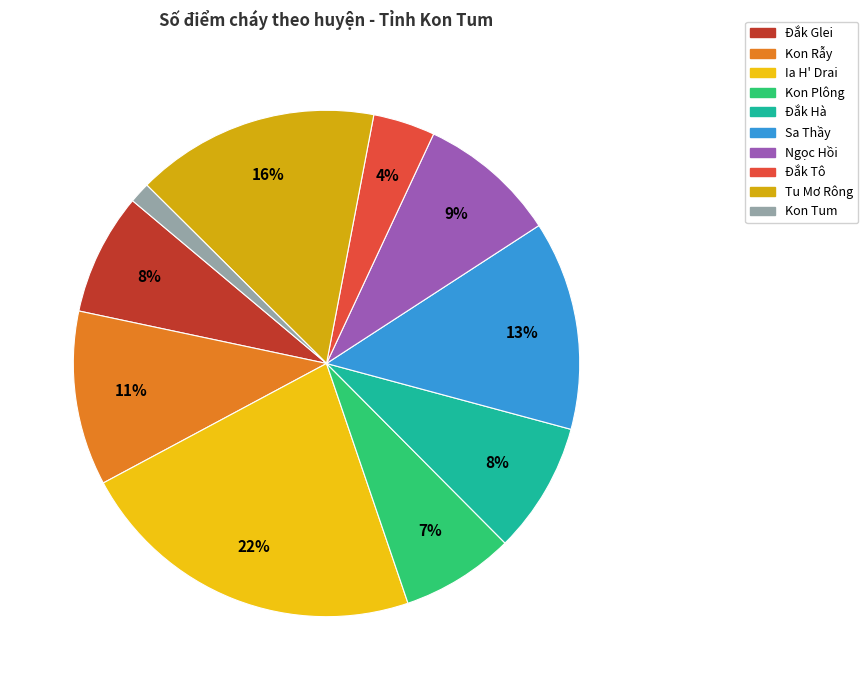

To the nearest percent, what is the average slice percentage?

10%